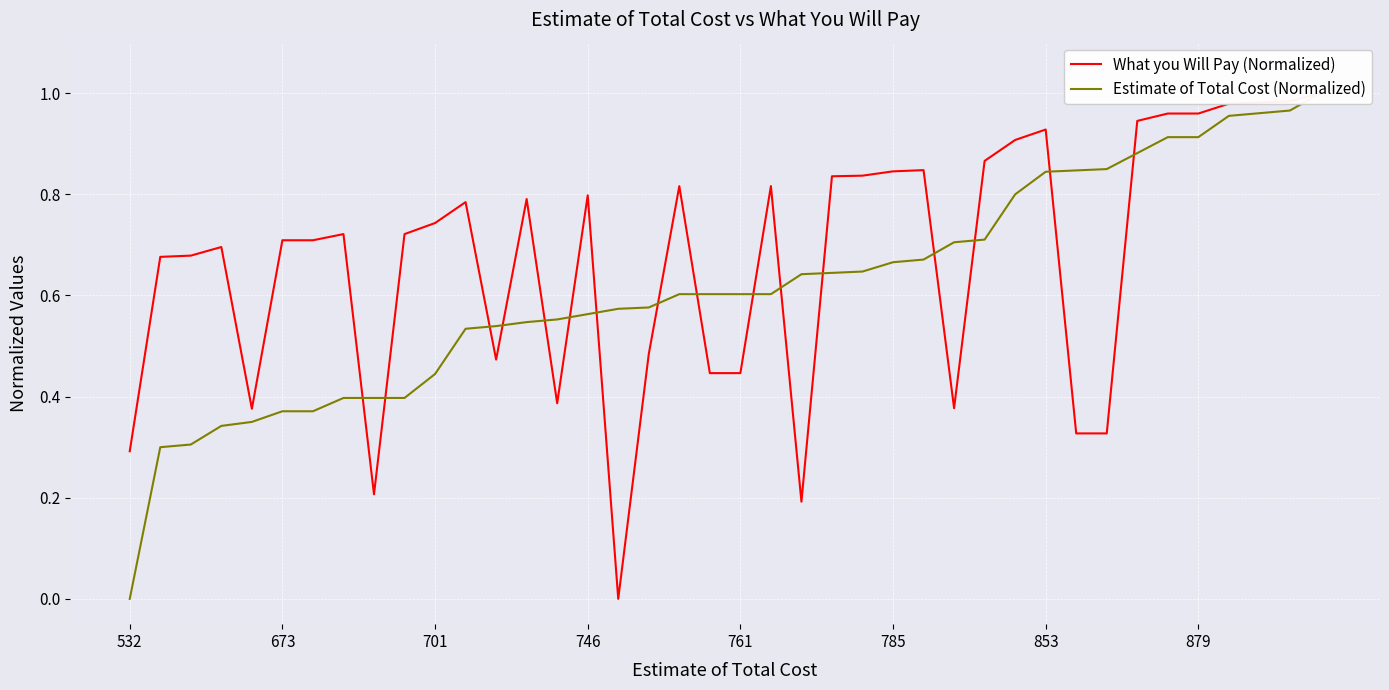

Reading right to left, what are all the values shown in this chart?

What you Will Pay (Normalized): 1.0	1.0	1.0	1.0	1.0	1.0	0.9	0.3	0.3	0.9	0.9	0.9	0.4	0.8	0.8	0.8	0.8	0.2	0.8	0.4	0.4	0.8	0.5	0.0	0.8	0.4	0.8	0.5	0.8	0.7	0.7	0.2	0.7	0.7	0.7	0.4	0.7	0.7	0.7	0.3
Estimate of Total Cost (Normalized): 1.0	1.0	1.0	1.0	0.9	0.9	0.9	0.8	0.8	0.8	0.8	0.7	0.7	0.7	0.7	0.6	0.6	0.6	0.6	0.6	0.6	0.6	0.6	0.6	0.6	0.6	0.5	0.5	0.5	0.4	0.4	0.4	0.4	0.4	0.4	0.3	0.3	0.3	0.3	0.0